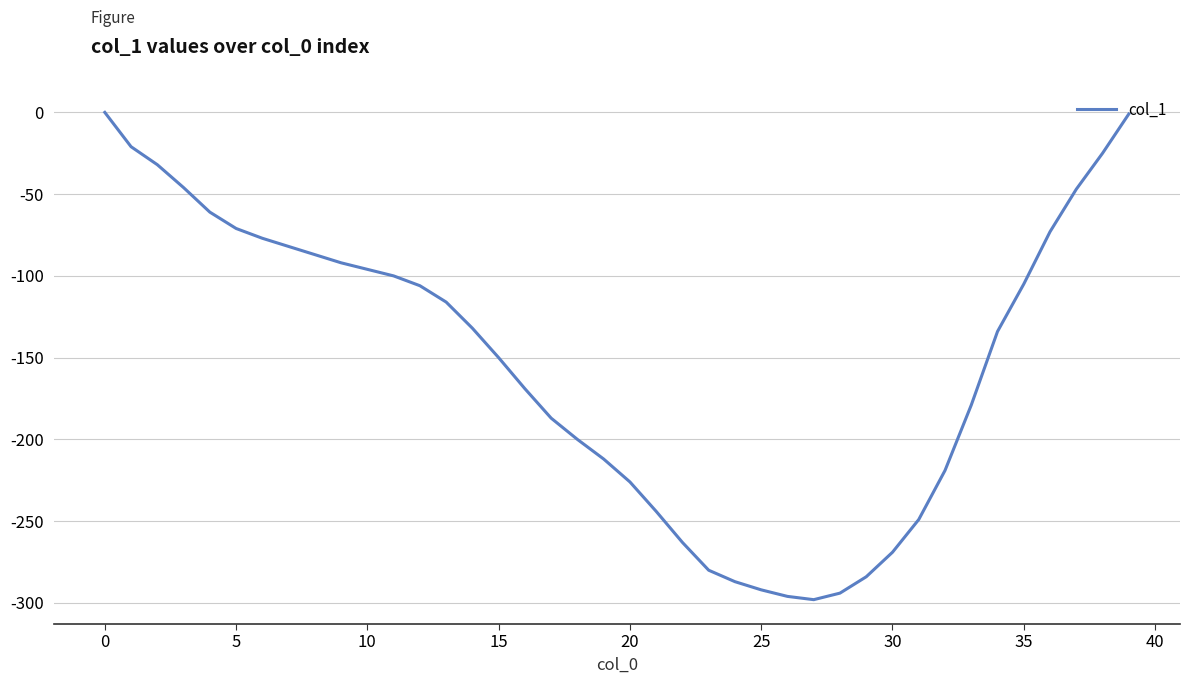

What is the difference between the maximum and minimum values?

298